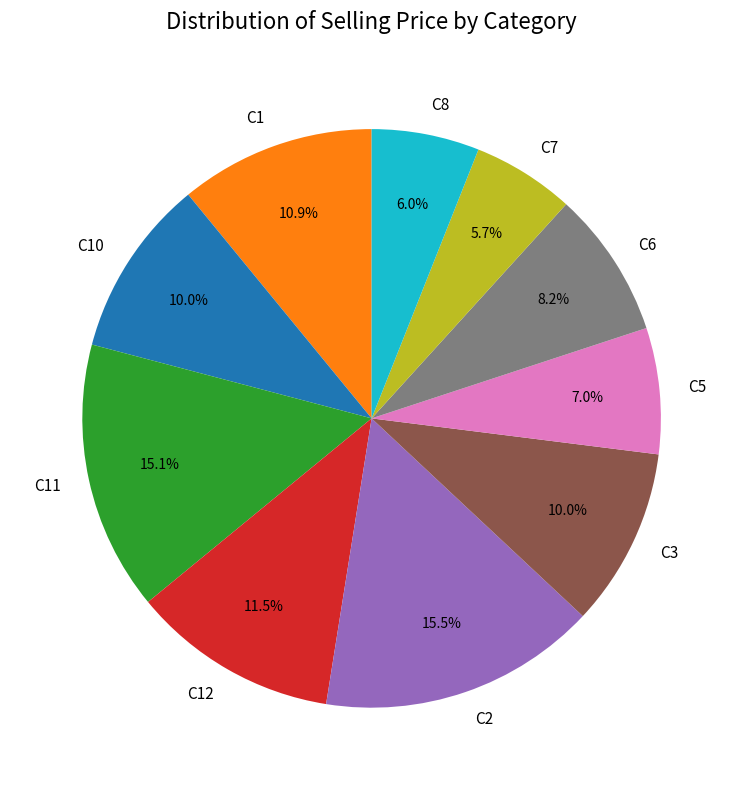

Does C1 account for over 50% of the chart?

No